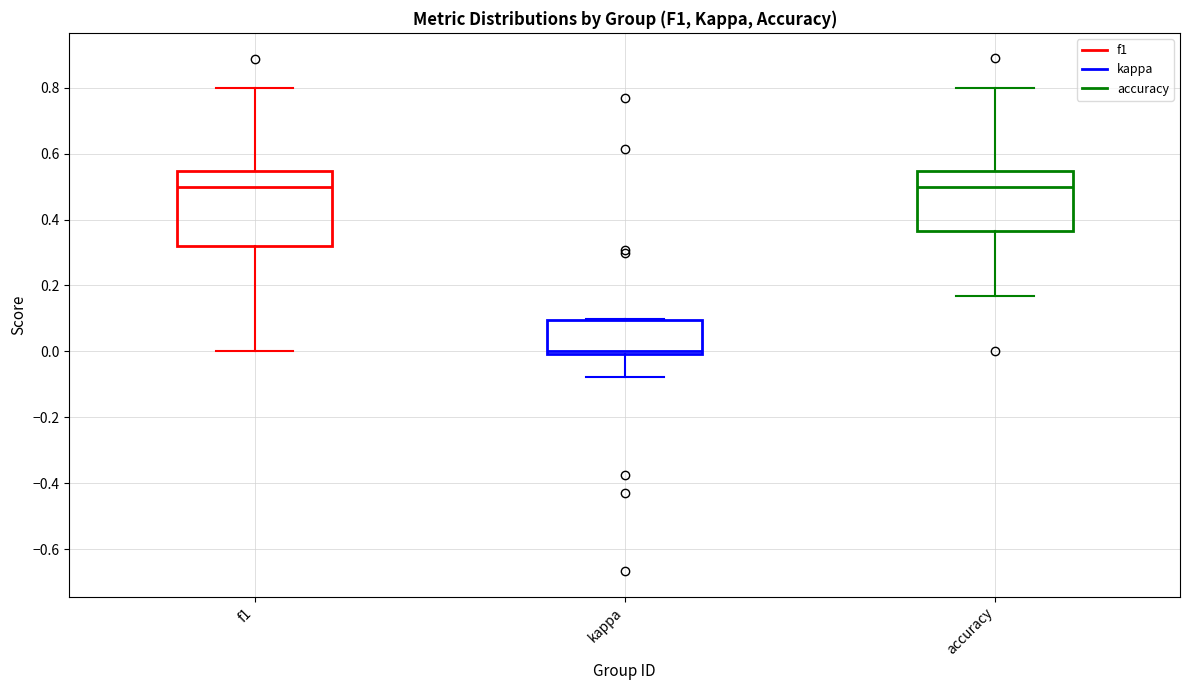

Reading left to right, read every box against the y-axis: the position of its median line, the range the box covers, and the ends of its whiskers. The values are not printed on the chart, so give them approximately, as read against the axis.

f1: median 0.50, box 0.32 to 0.54, whiskers 0.00 to 0.80
kappa: median 0.00 (just above the box's lower edge), box 0.00 to 0.10, whiskers -0.08 to 0.10
accuracy: median 0.50, box 0.36 to 0.54, whiskers 0.16 to 0.80